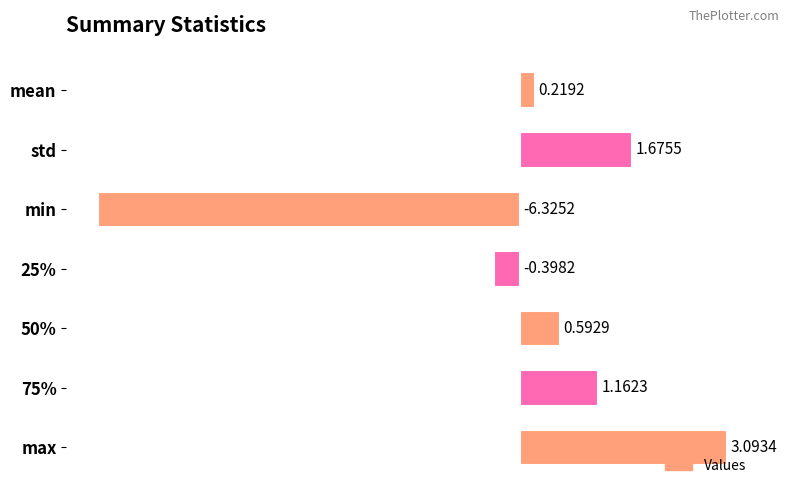

What is the change in value from mean to std?

+1.5